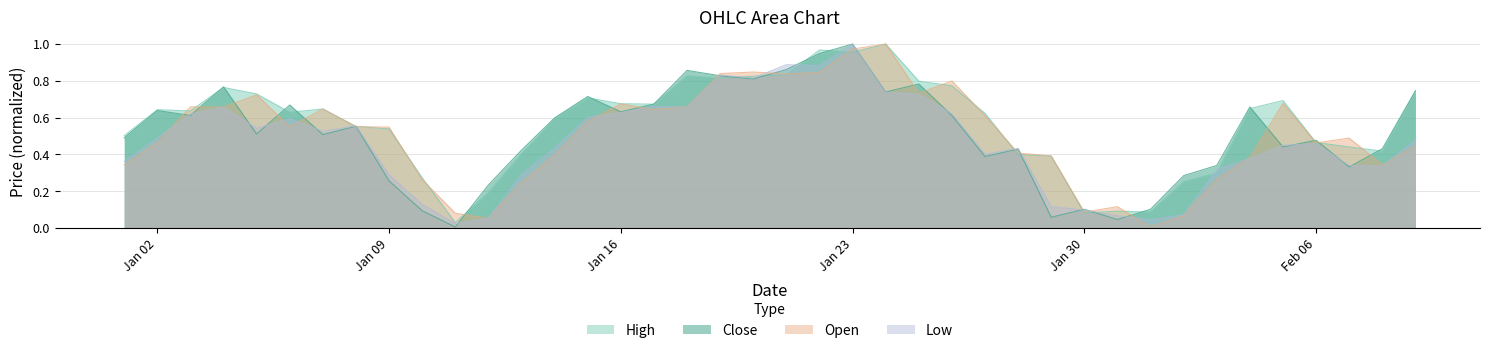

How many lines are shown in the chart?

4